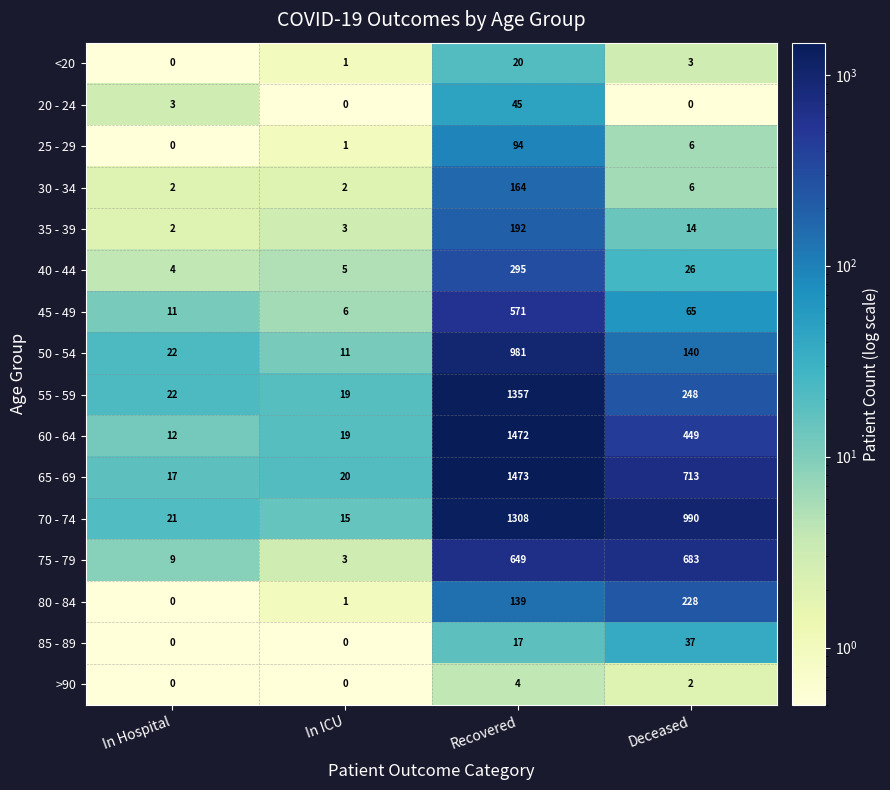

List the series in order of their peak value, lowest first.

>90, <20, 85 - 89, 20 - 24, 25 - 29, 30 - 34, 35 - 39, 80 - 84, 40 - 44, 45 - 49, 75 - 79, 50 - 54, 70 - 74, 55 - 59, 60 - 64, 65 - 69